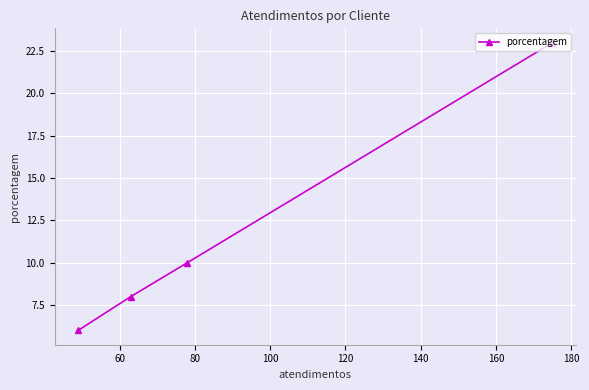

Does the chart display data point markers on the line(s)?

Yes